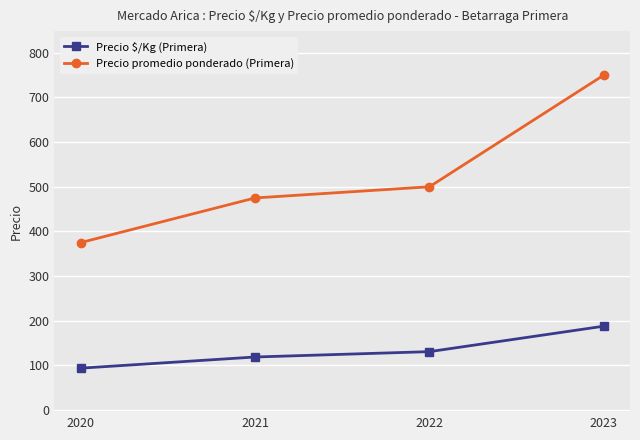

Which label corresponds to the smallest value in the chart?

2020